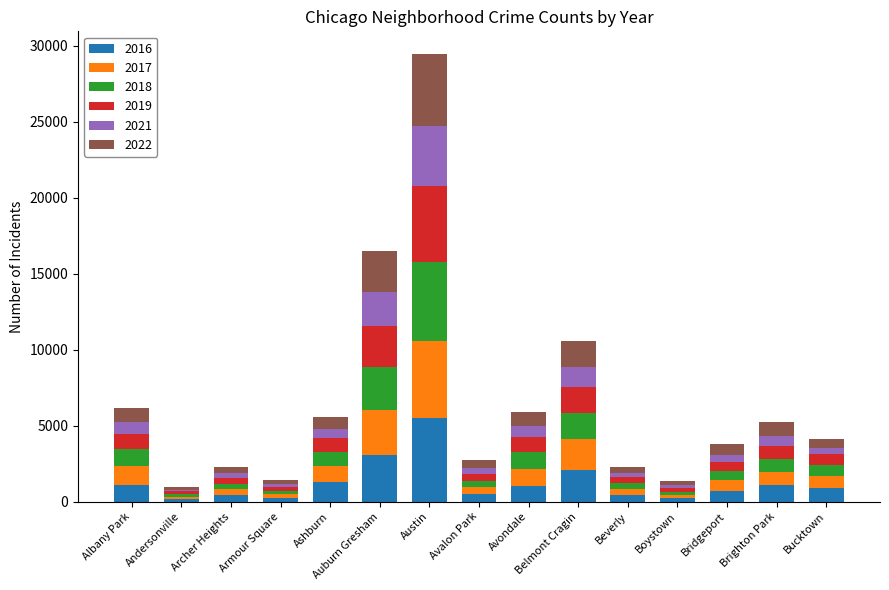

At which category is the sum across all series the highest?

Austin